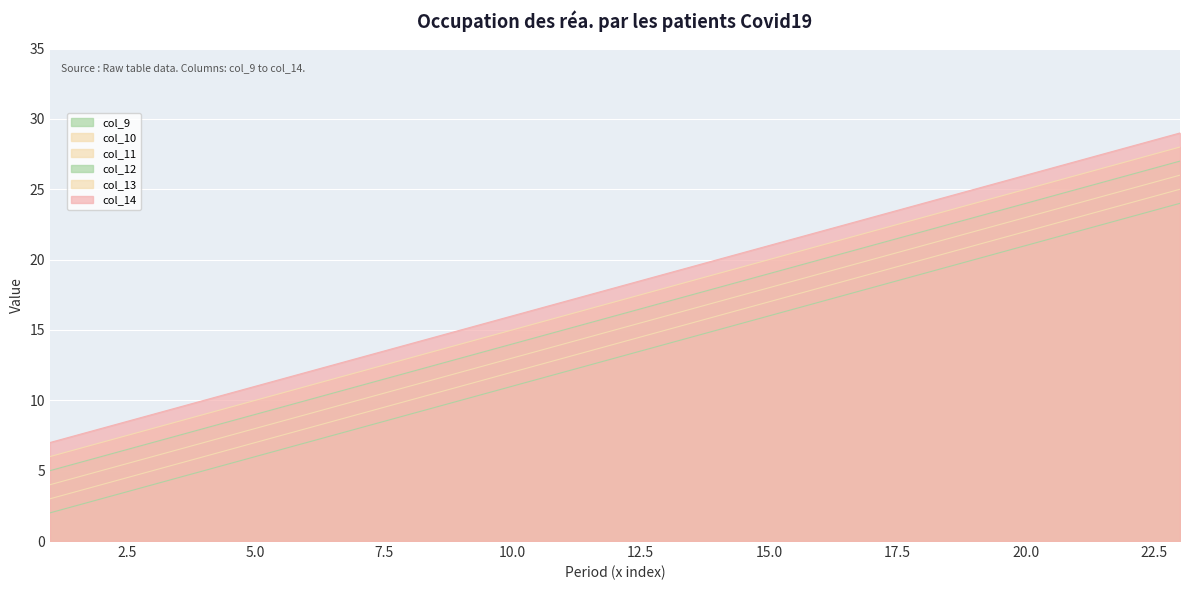

What is the sum of all col_12 values?

368